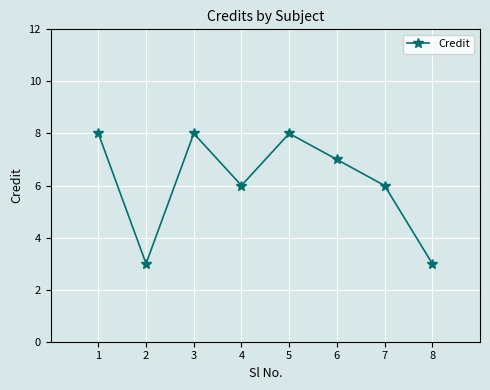

What is the difference between the values at 2 and 4?

3